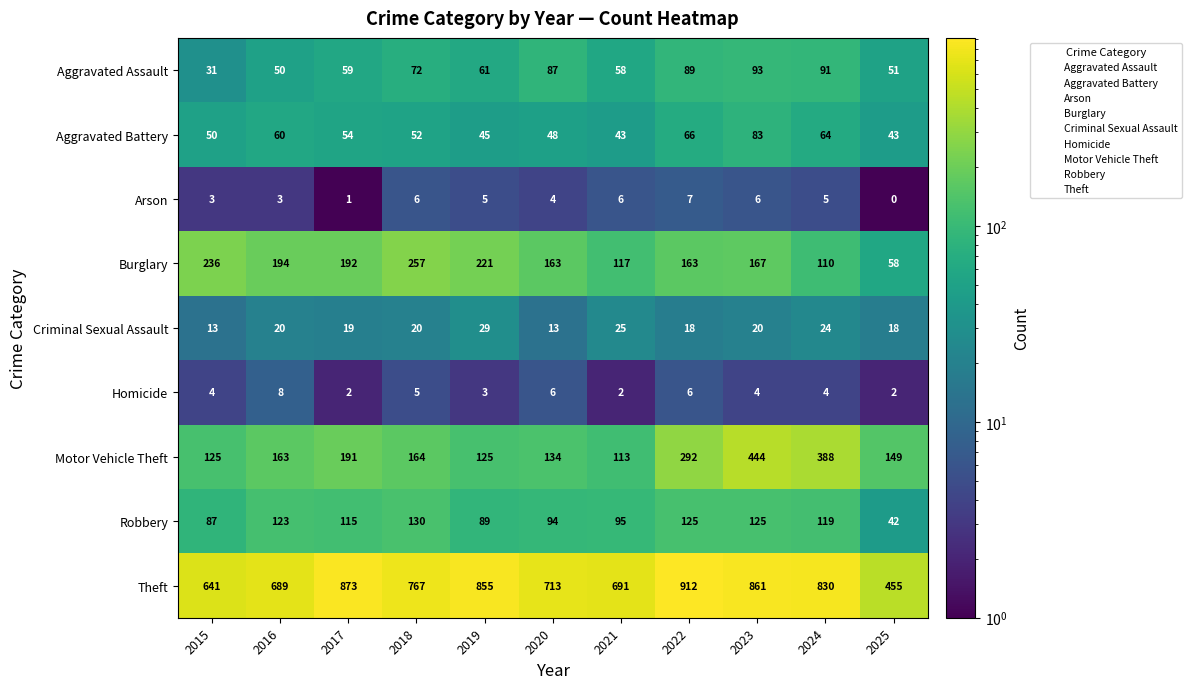

What is the spread (max minus min) of values at 2016?

686